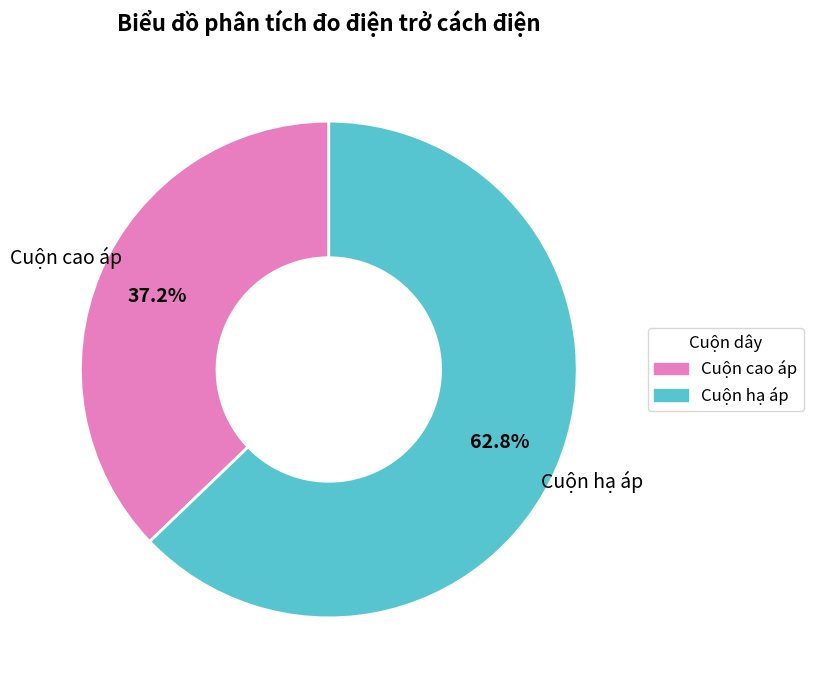

Which slice is the smallest?

Cuộn cao áp